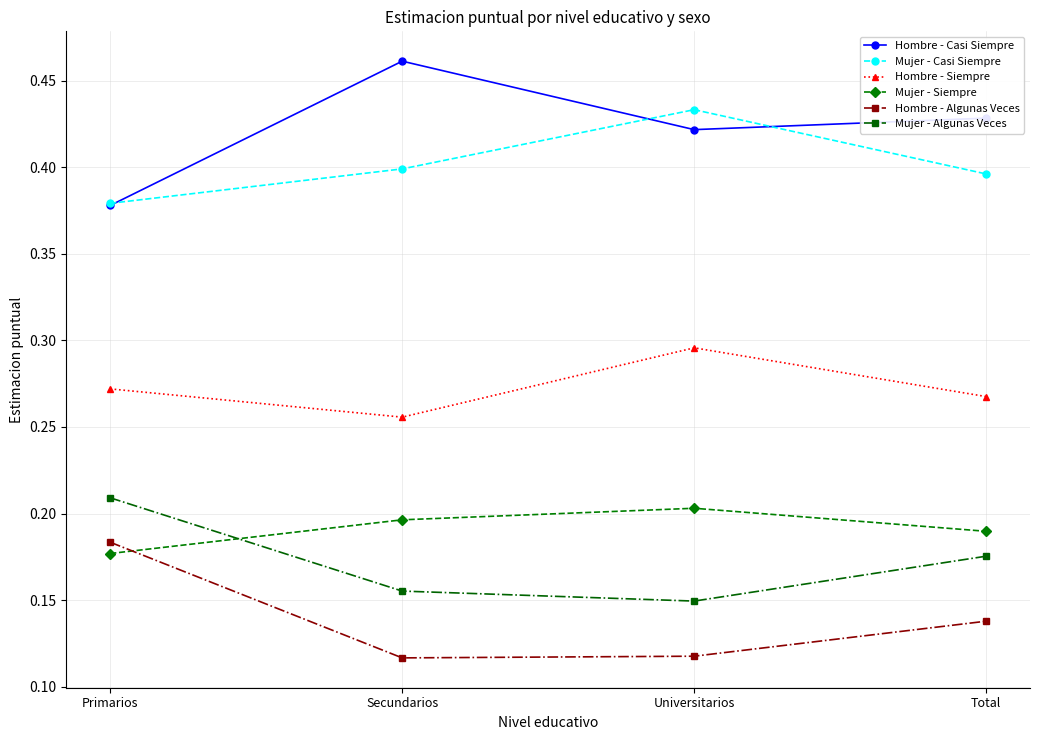

What position from the left is Universitarios?

3